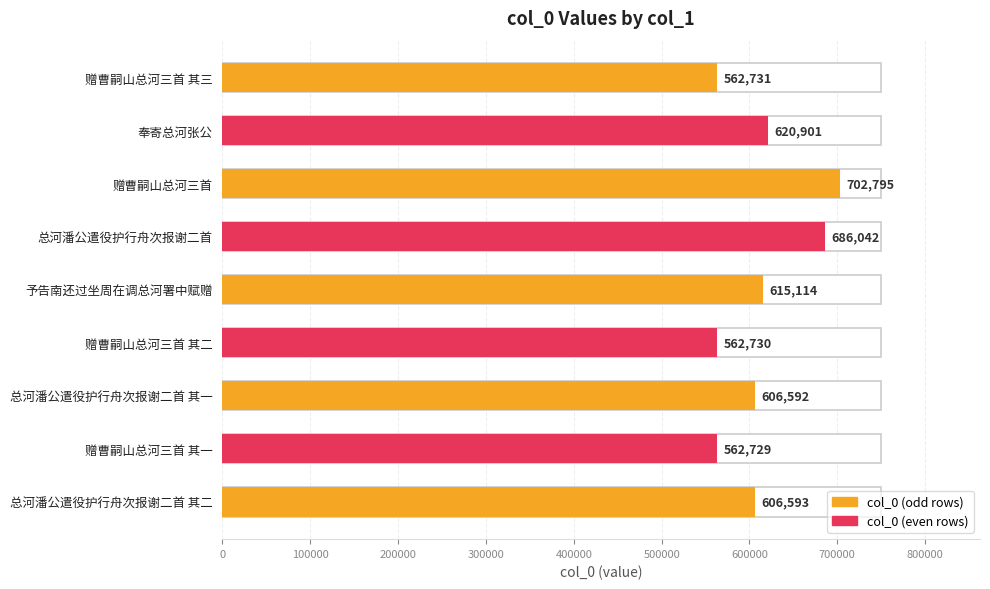

True or false: the data shows 606592 at 总河潘公遣役护行舟次报谢二首 其一.

True